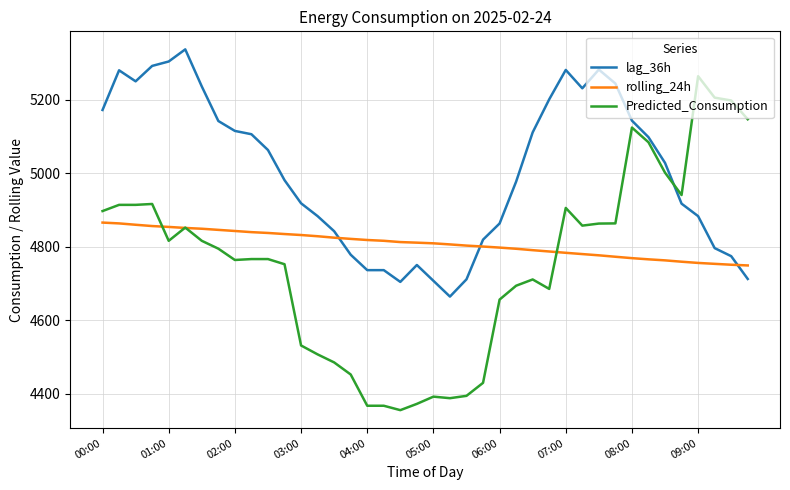

True or false: rolling_24h and lag_36h cross at least once.

True